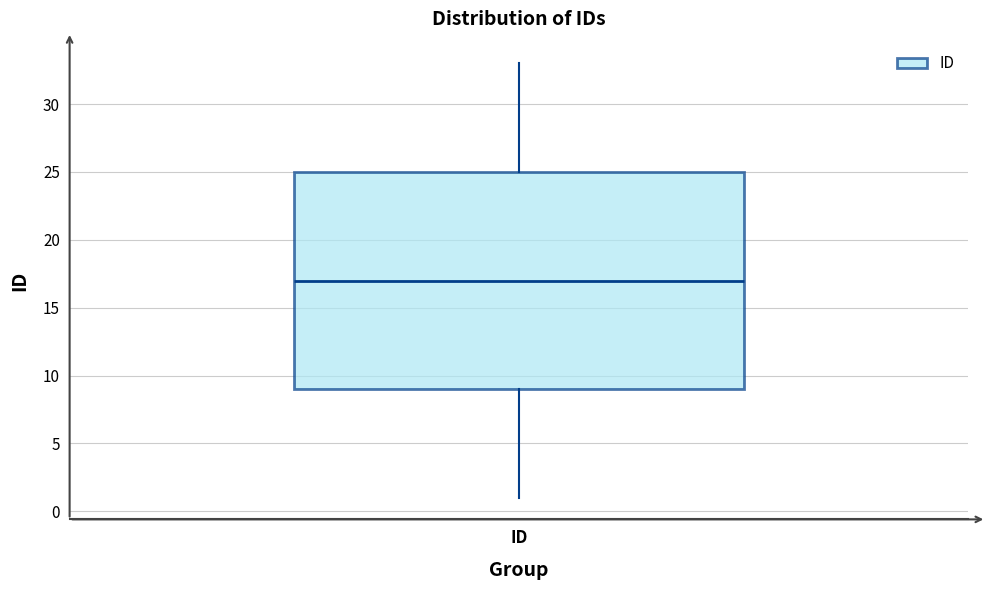

Read this box plot against the y-axis: the position of the median line, the range covered by the box, and the ends of both whiskers. The values are not printed on the chart, so give them approximately, as read against the axis.

median 17, box 9 to 25, whiskers 1 to 33